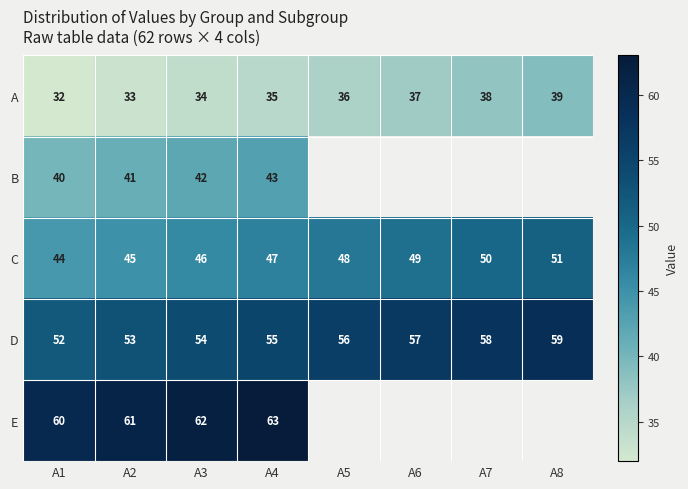

Is it true that A equals 61 at A6?

False